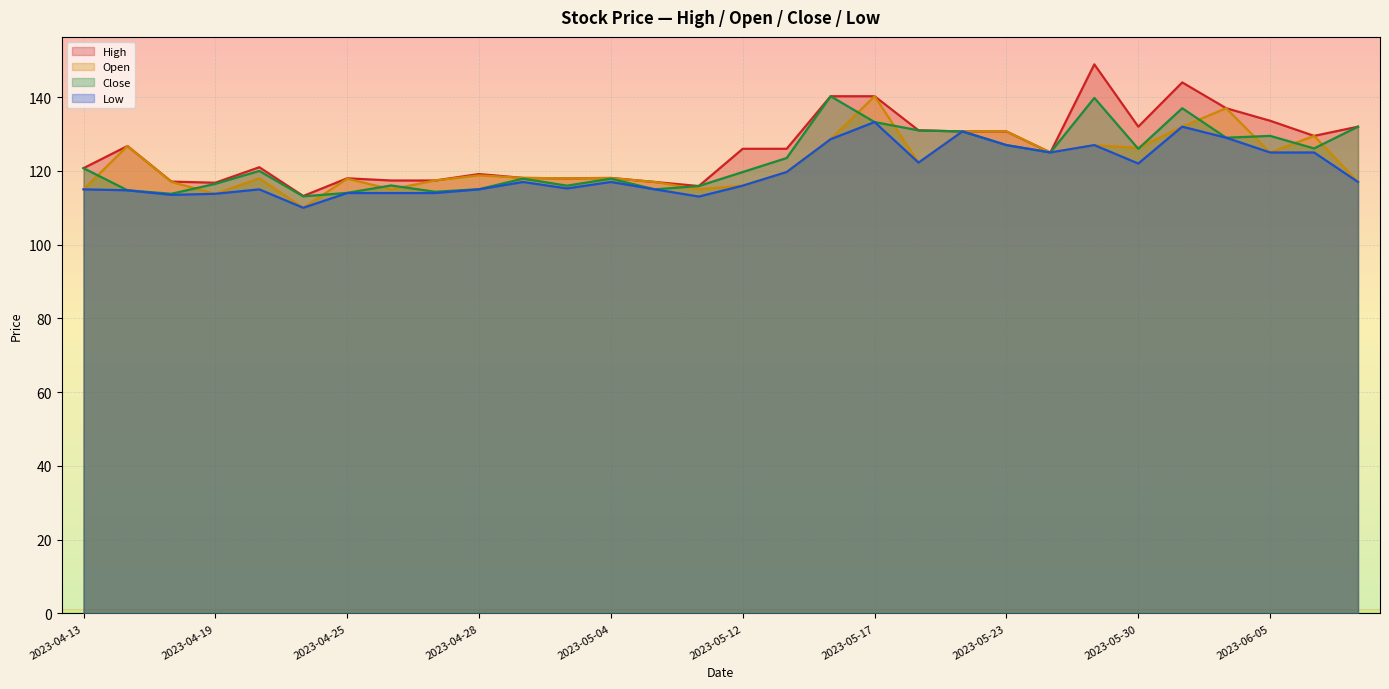

Read the Low value at 2023-04-17.

114.8